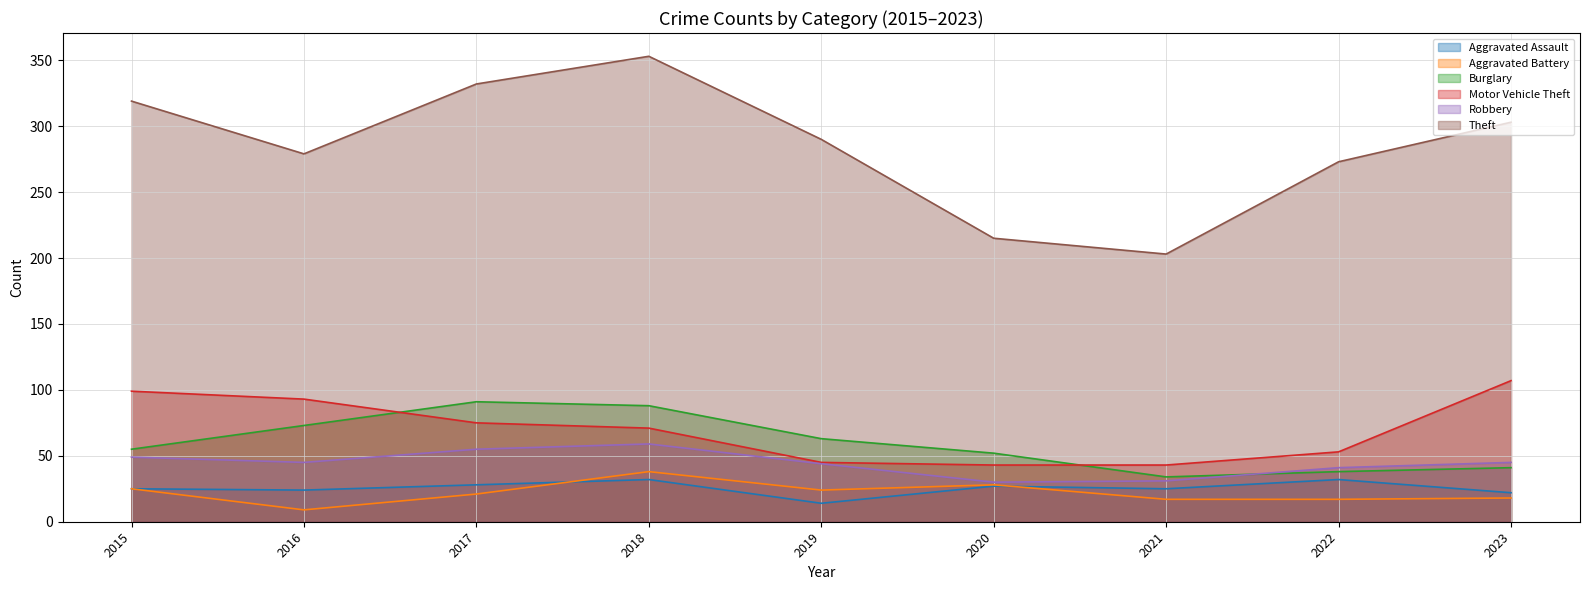

How many data points in Burglary are above 55?

4